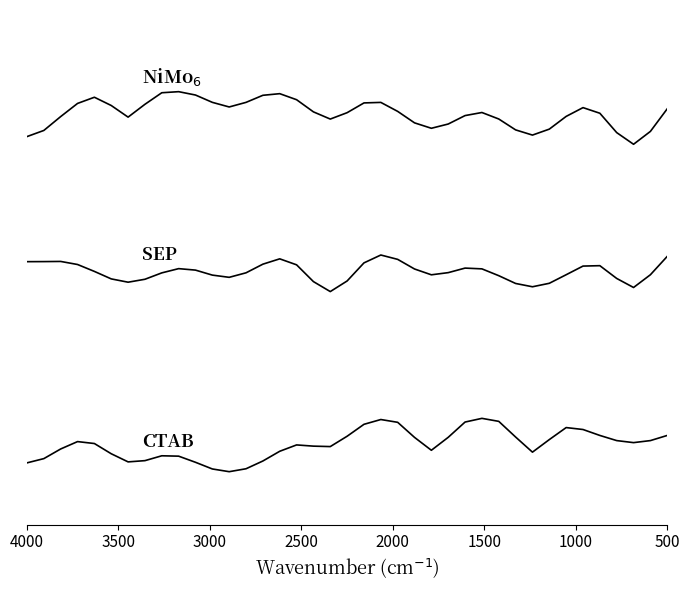

True or false: CTAB and NiMo$_{6}$ cross at least once.

False